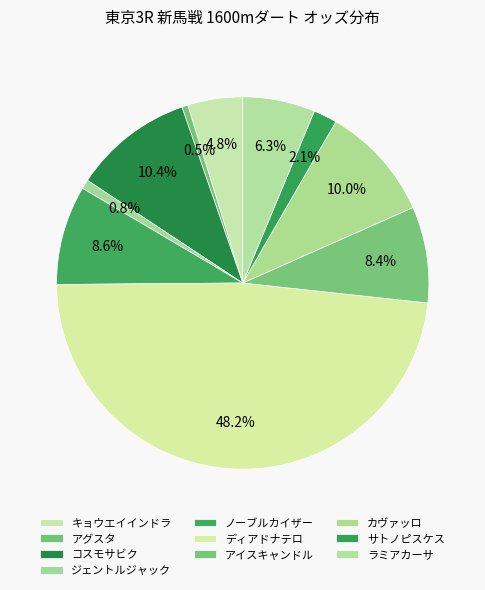

How many slices are in this pie chart?

10